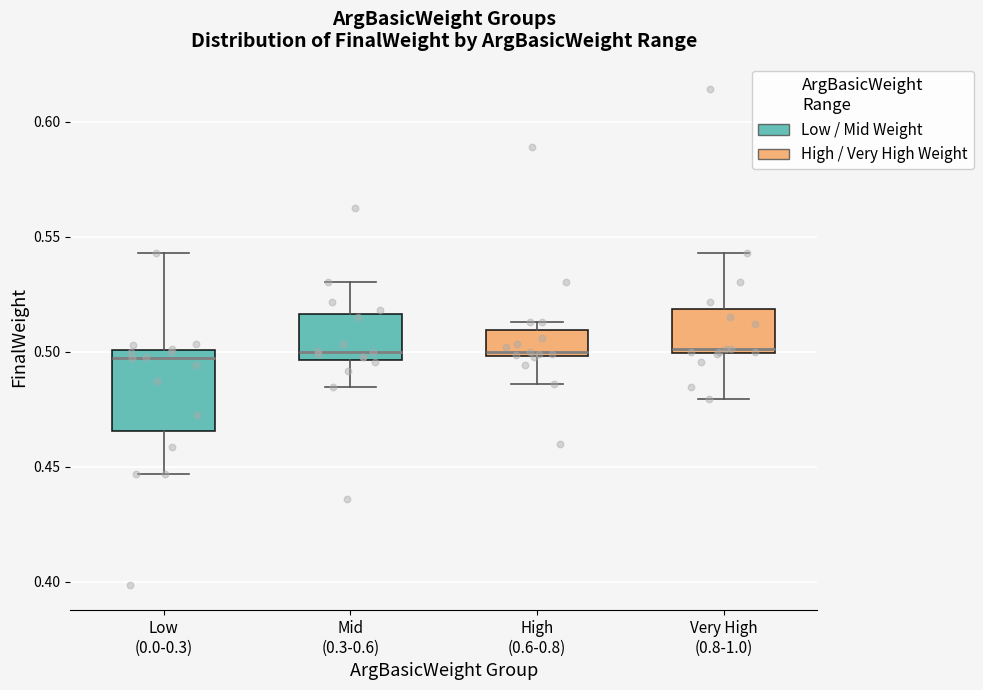

Where does the median line of the box for Mid (0.3-0.6) sit on the y-axis? The values are not printed on the chart, so give them approximately, as read against the axis.

0.500